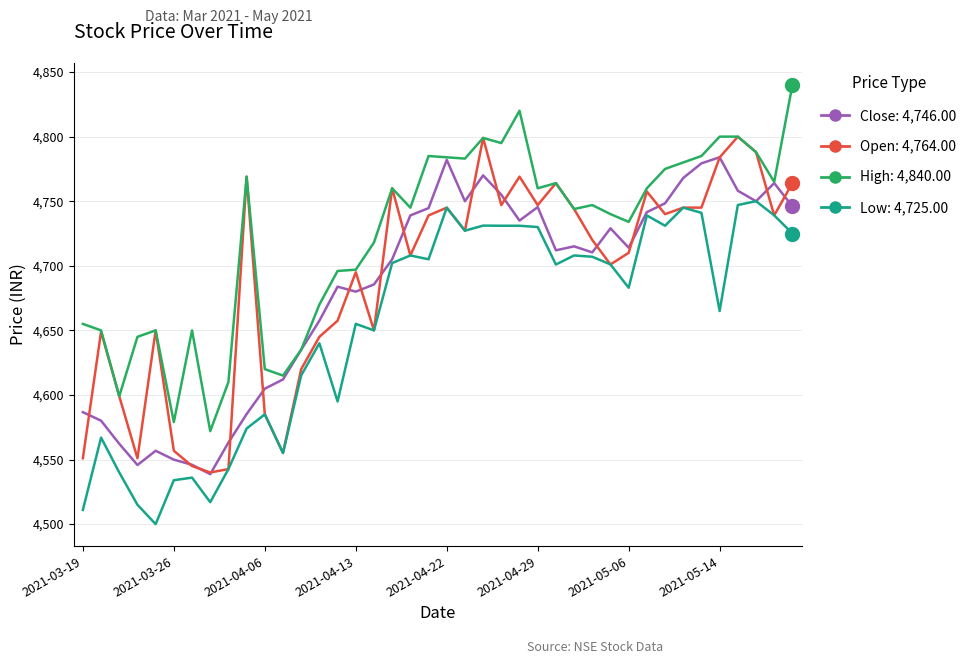

What is the maximum value shown in the chart?

4840.0